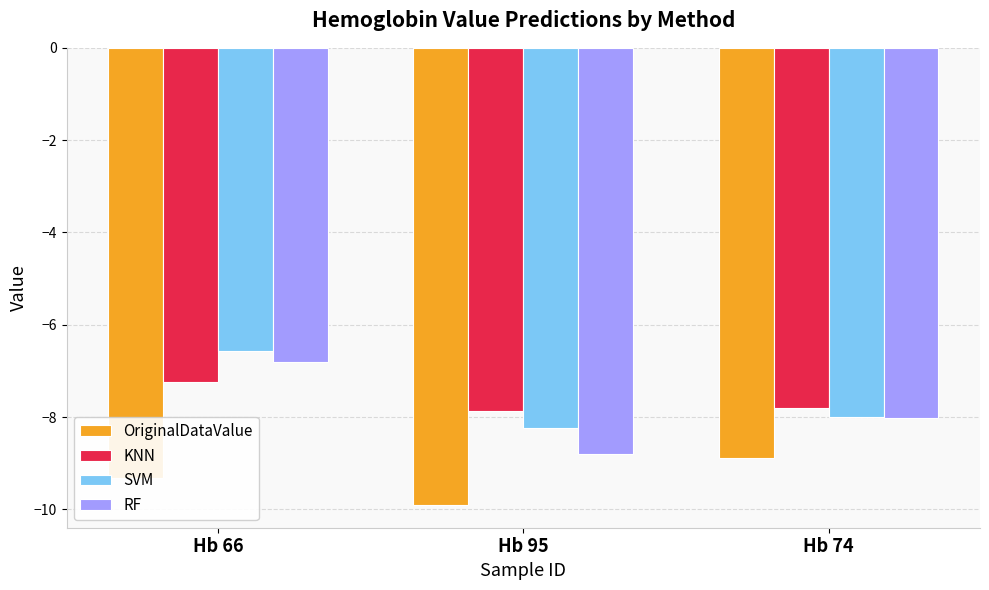

How many groups of bars are there?

3